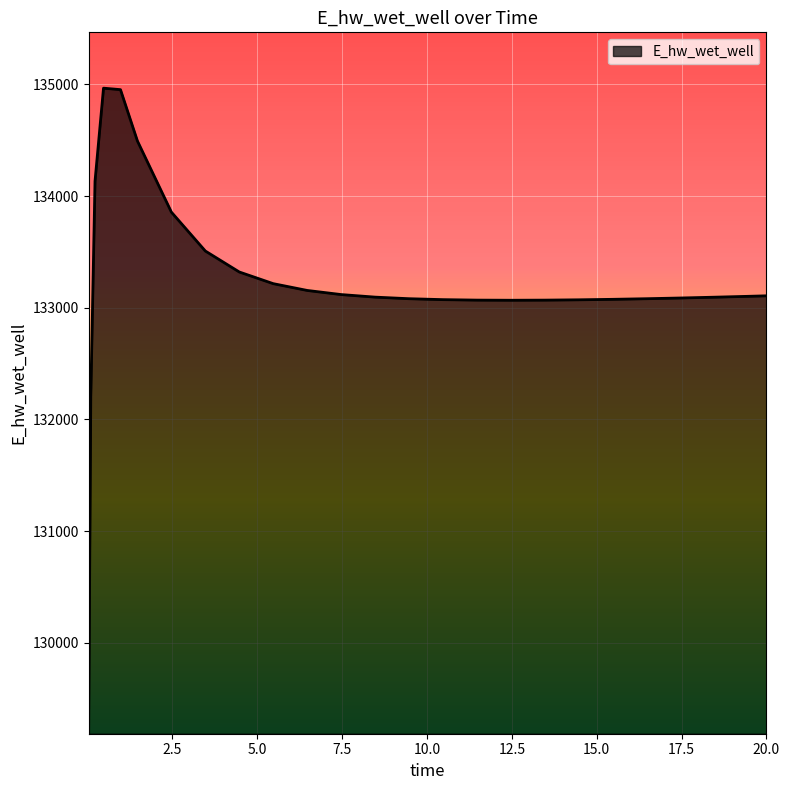

What is the minimum value shown in the chart?

129196.1